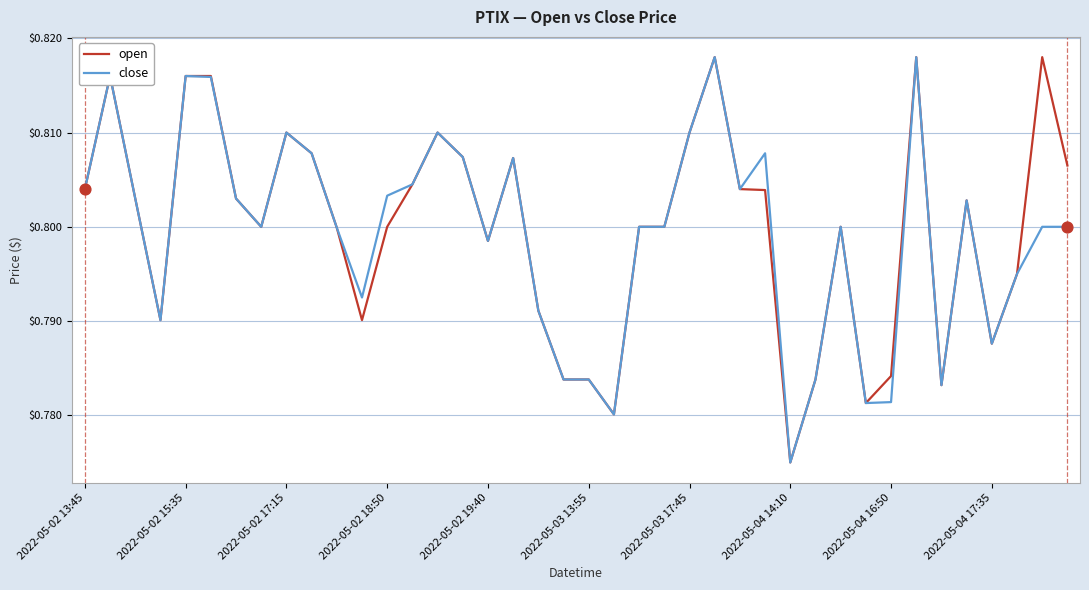

What are all the series names shown in the legend?

open, close